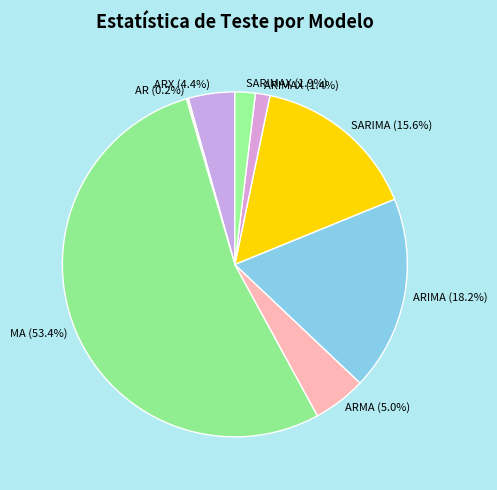

How much of the chart is everything except SARIMA (15.6%)?

84.4%